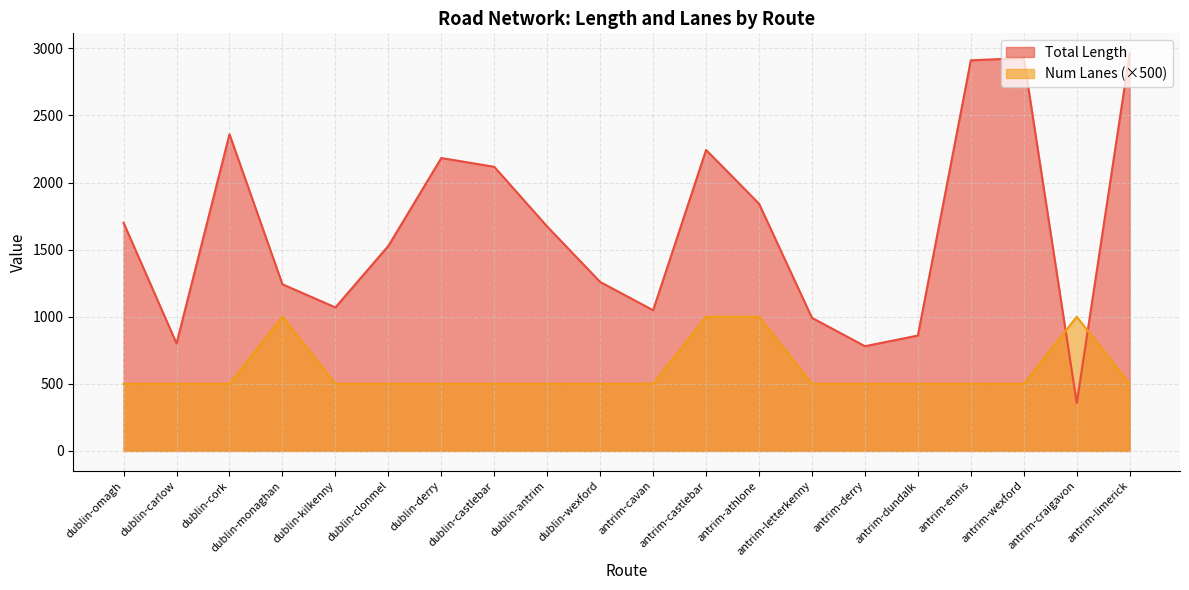

What position from the left is dublin-monaghan?

4